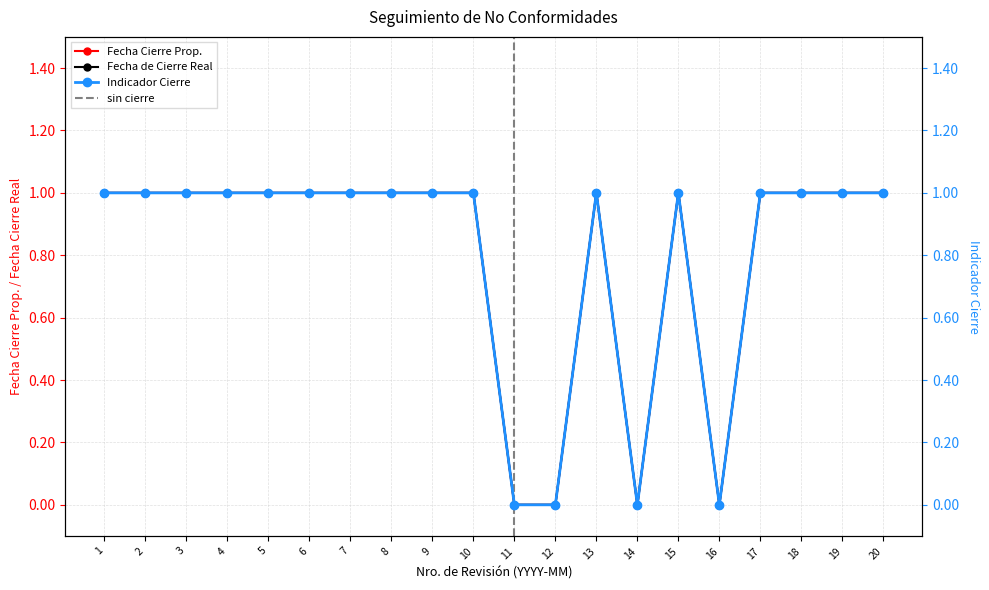

At which label is Fecha Cierre Prop. closest to 0?

11